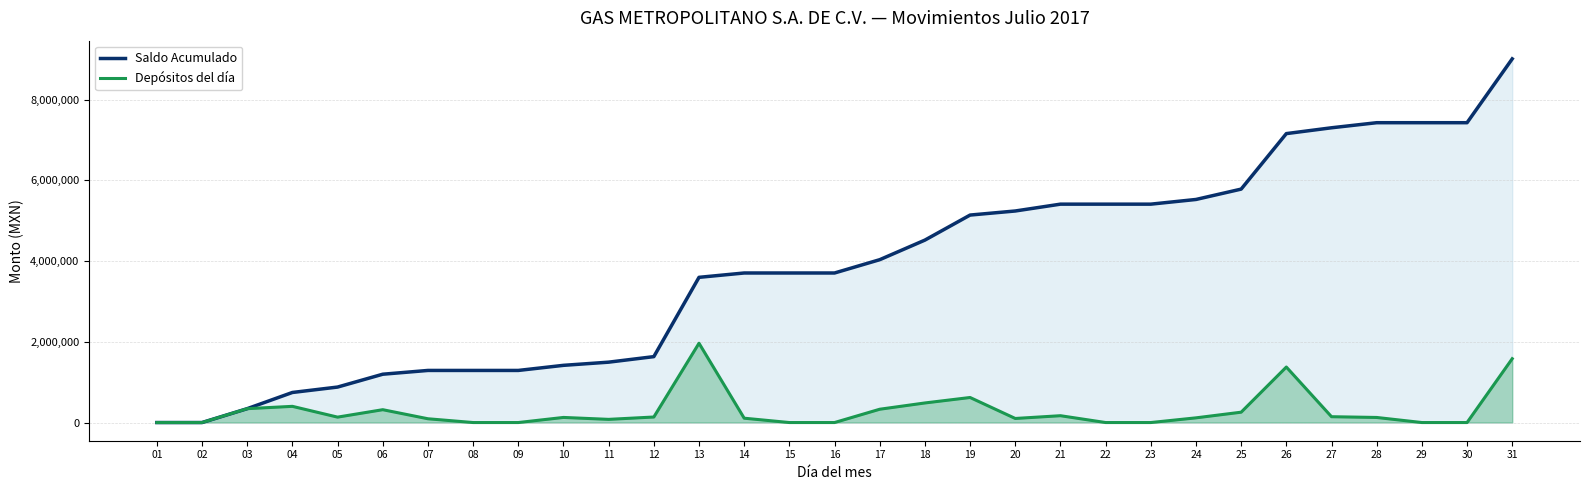

Reading left to right, list all the values displayed in this chart.

Saldo Acumulado: 0	0	343574	744815	878896	1197055	1290620	1290620	1290620	1417045	1495689	1632731	3597153	3704720	3704720	3704720	4034320	4519414	5139805	5240647	5409956	5409956	5409956	5526166	5782647	7157545	7301962	7427754	7427754	7427754	9009525
Depósitos del día: 0	0	343574	401241	134081	318159	93565	0	0	126425	78644	137042	1964422	107567	0	0	329600	485094	620391	100842	169309	0	0	116210	256481	1374898	144417	125792	0	0	1581771